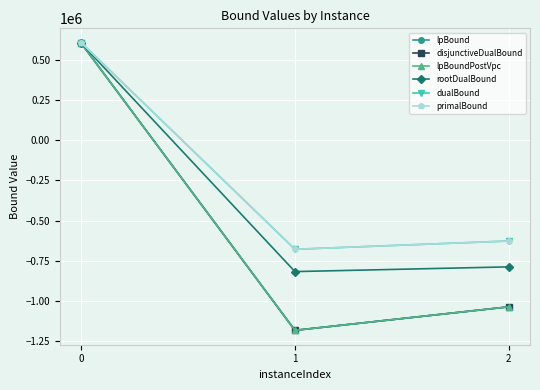

Is this an area chart (filled region under the line)?

No